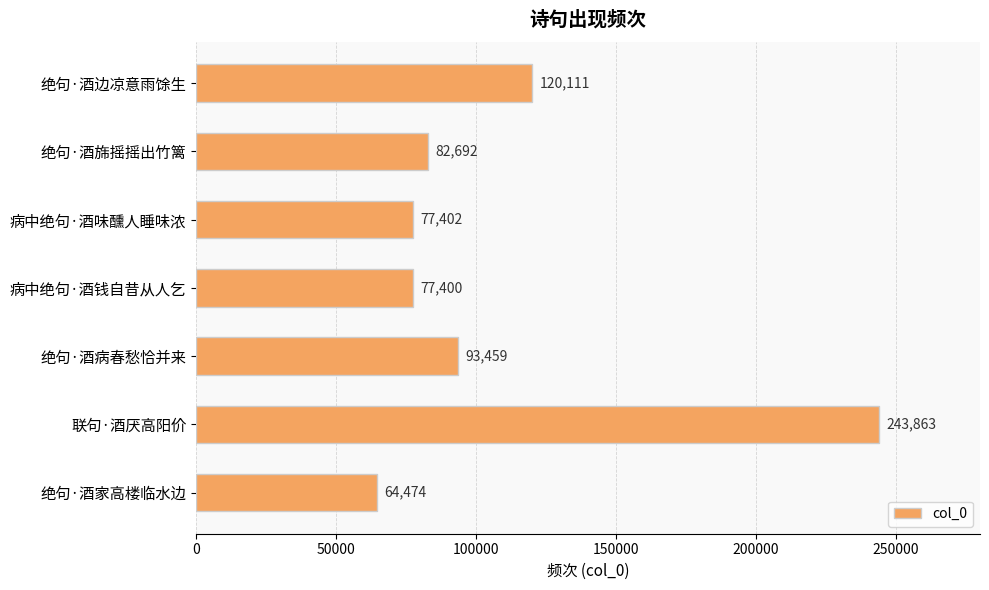

Rank the categories by value from highest to lowest.

联句·酒厌高阳价, 绝句·酒边凉意雨馀生, 绝句·酒病春愁恰并来, 绝句·酒旆摇摇出竹篱, 病中绝句·酒味醺人睡味浓, 病中绝句·酒钱自昔从人乞, 绝句·酒家高楼临水边